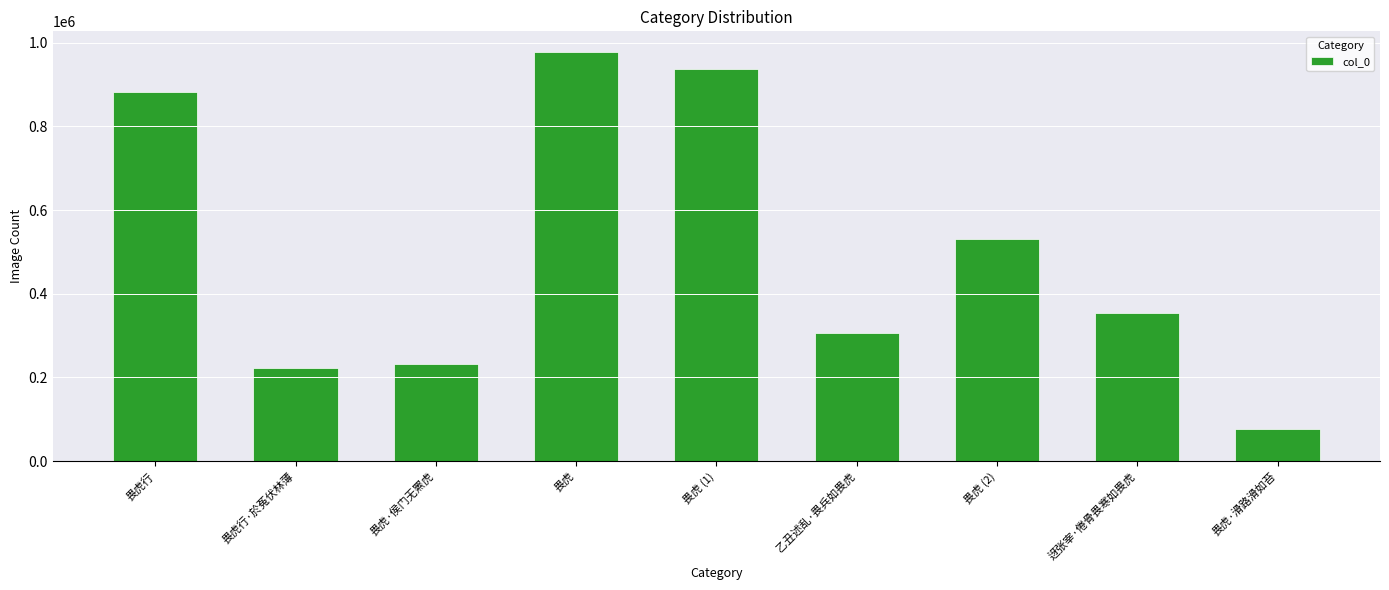

What is the difference between the second highest and minimum values?

858695